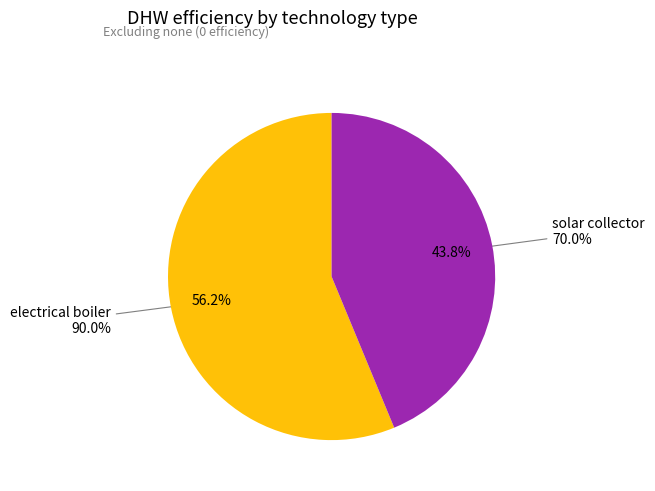

How many slices are in this pie chart?

2